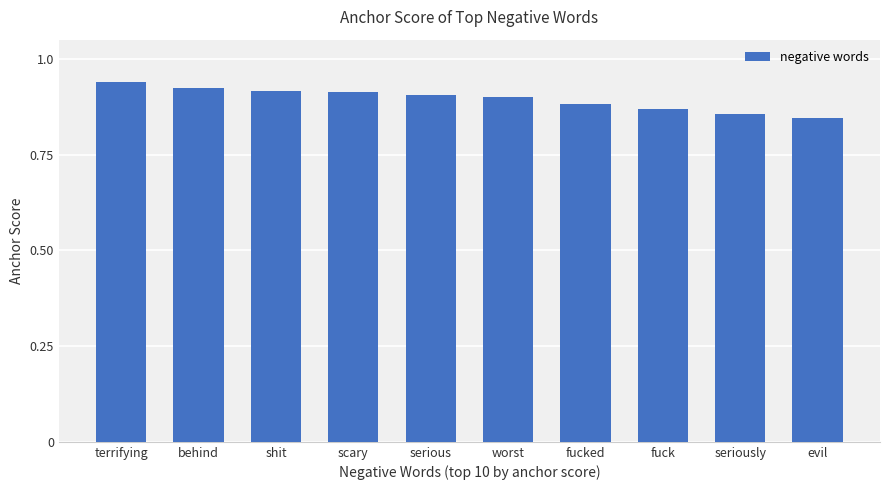

What position from the left is fucked?

7